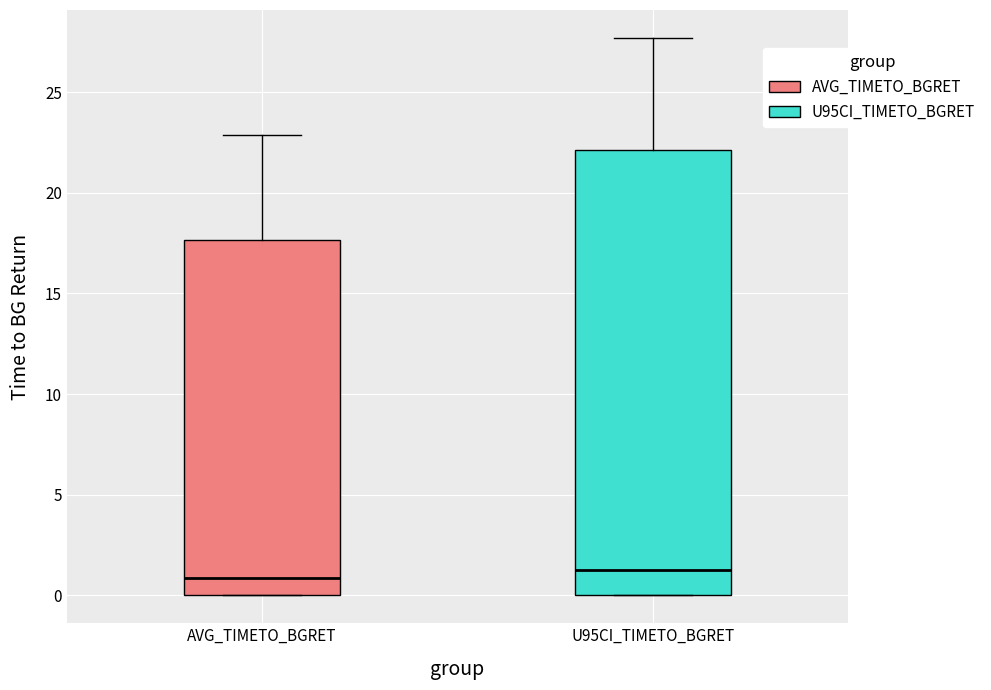

Comparing the boxes themselves (not the whiskers), which one is the tallest?

U95CI_TIMETO_BGRET